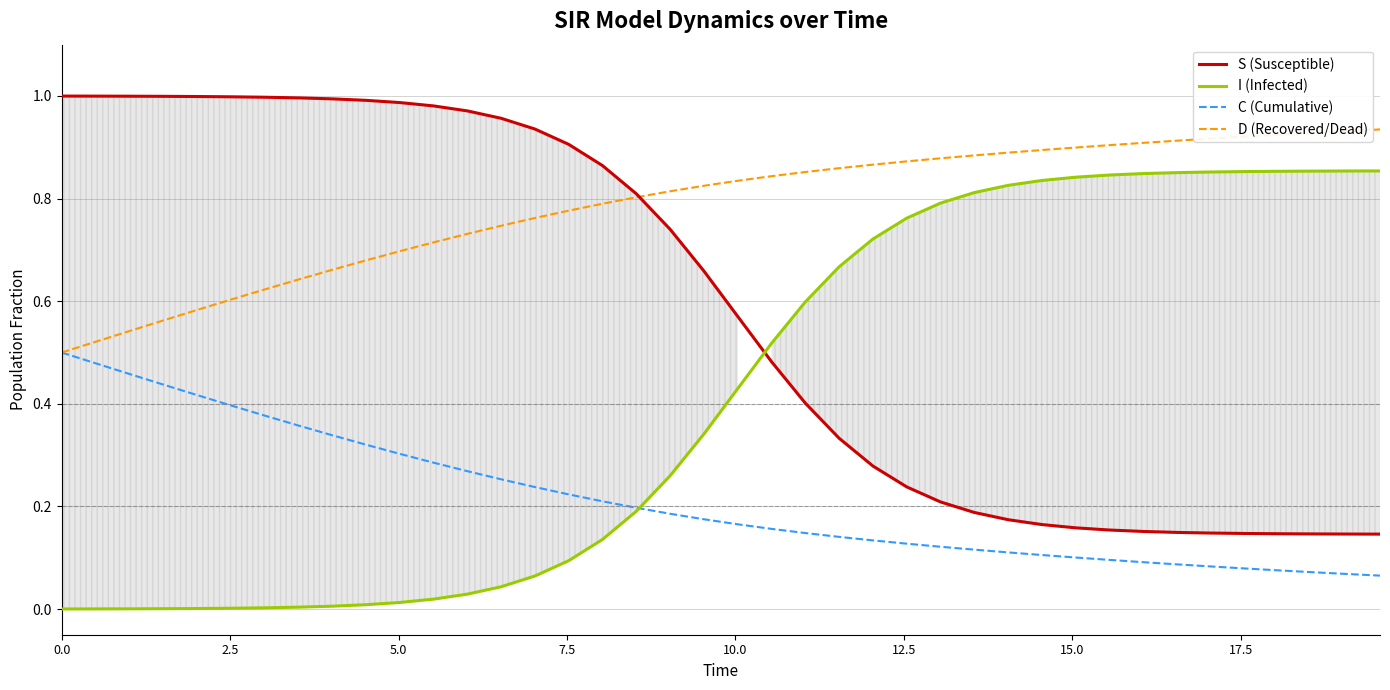

What is the maximum value shown in the chart?

1.0